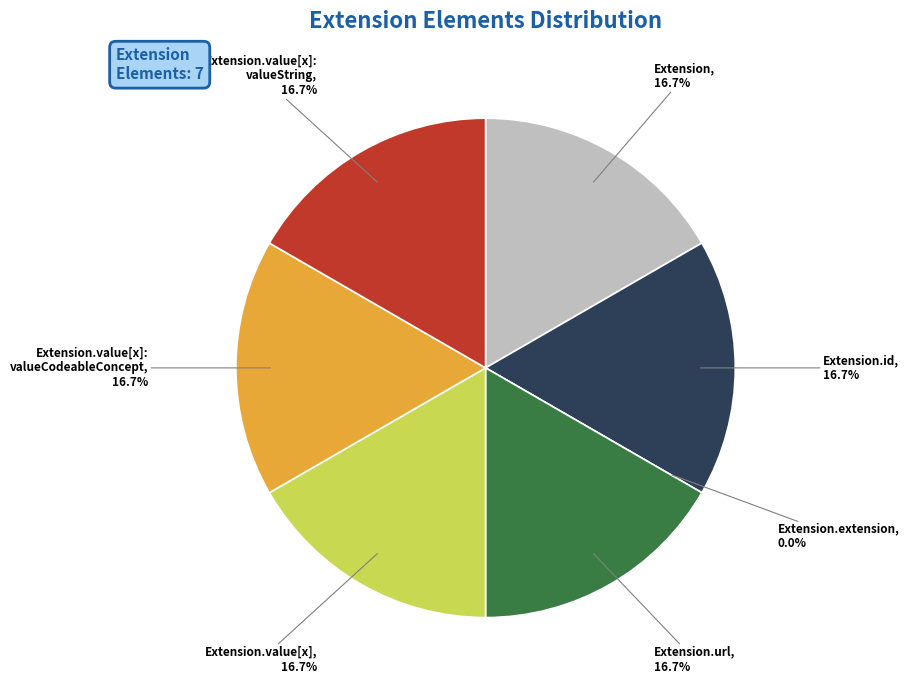

How much of the chart is everything except Extension.url?

83.3%